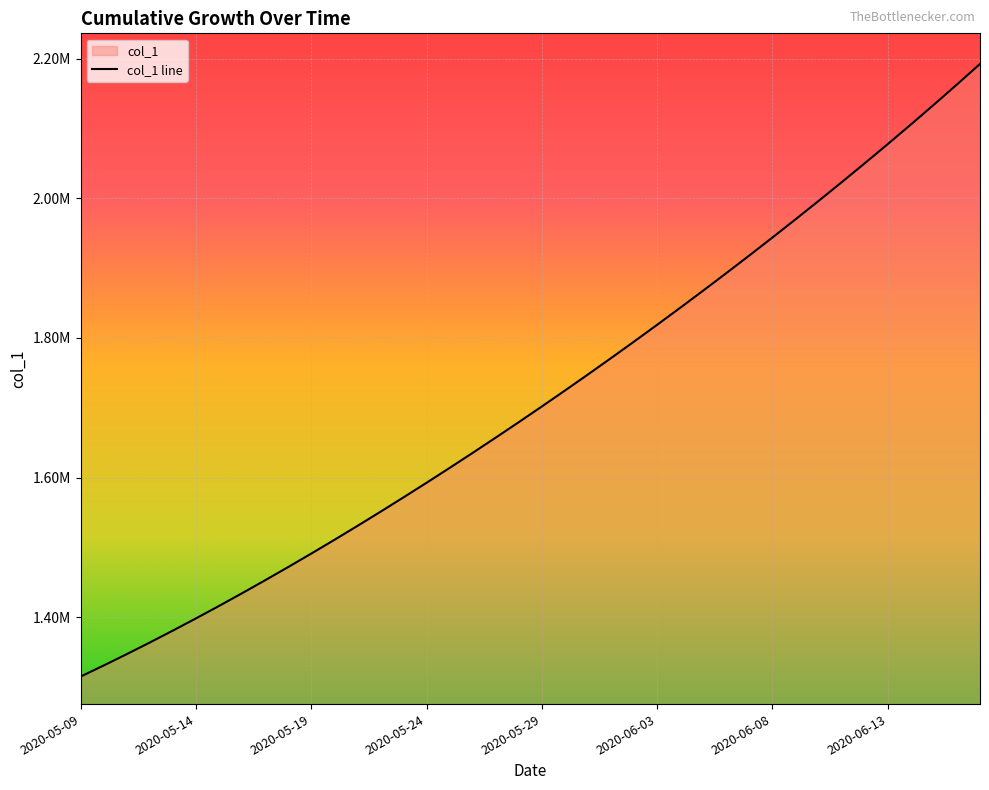

Rank the categories by value from lowest to highest.

2020-05-09, 2020-05-10, 2020-05-11, 2020-05-12, 2020-05-13, 2020-05-14, 2020-05-15, 2020-05-16, 2020-05-17, 2020-05-18, 2020-05-19, 2020-05-20, 2020-05-21, 2020-05-22, 2020-05-23, 2020-05-24, 2020-05-25, 2020-05-26, 2020-05-27, 2020-05-28, 2020-05-29, 2020-05-30, 2020-05-31, 2020-06-01, 2020-06-02, 2020-06-03, 2020-06-04, 2020-06-05, 2020-06-06, 2020-06-07, 2020-06-08, 2020-06-09, 2020-06-10, 2020-06-11, 2020-06-12, 2020-06-13, 2020-06-14, 2020-06-15, 2020-06-16, 2020-06-17